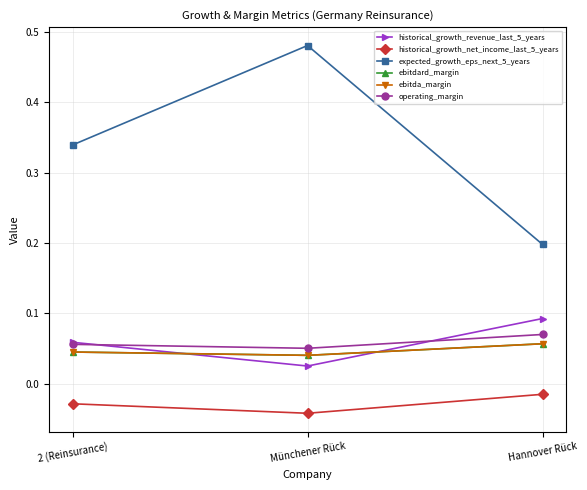

At how many categories does at least one series exceed 0?

3